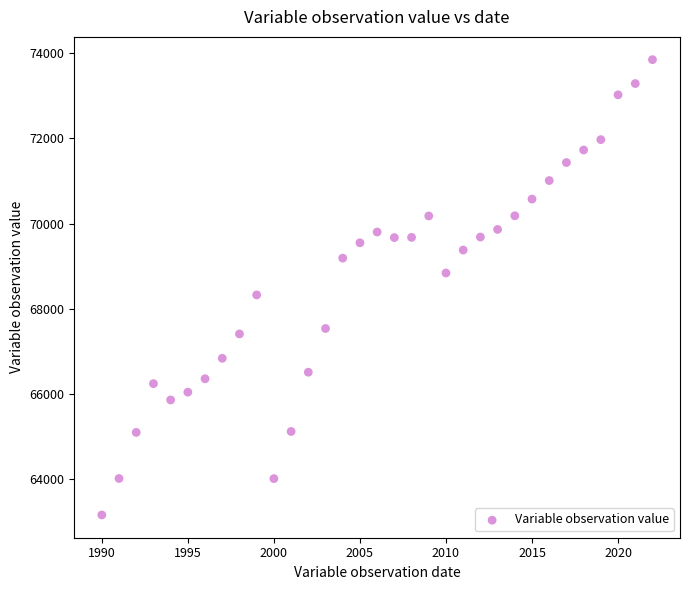

What is the range of Y values (max minus min)?

10688